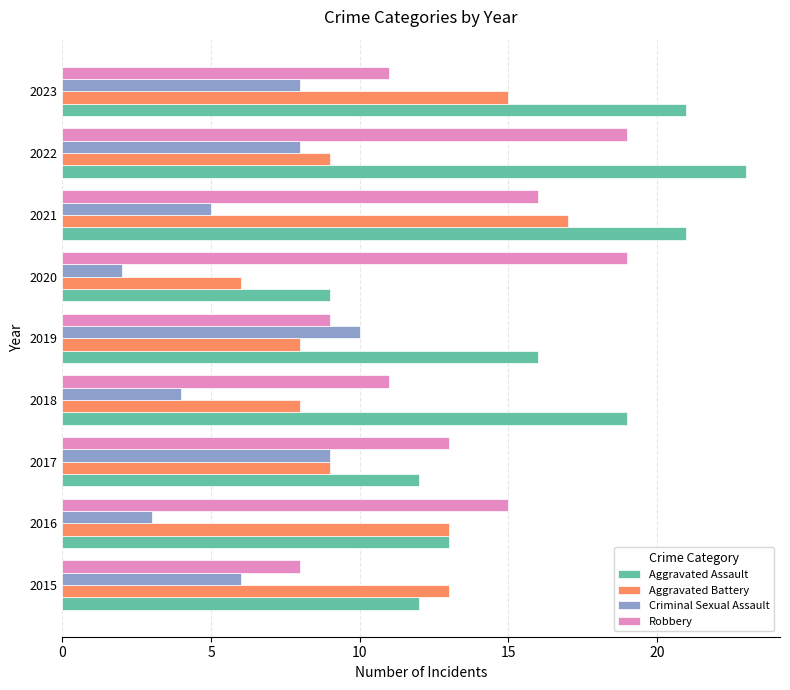

What is the approximate value of Aggravated Battery at 2016?

13